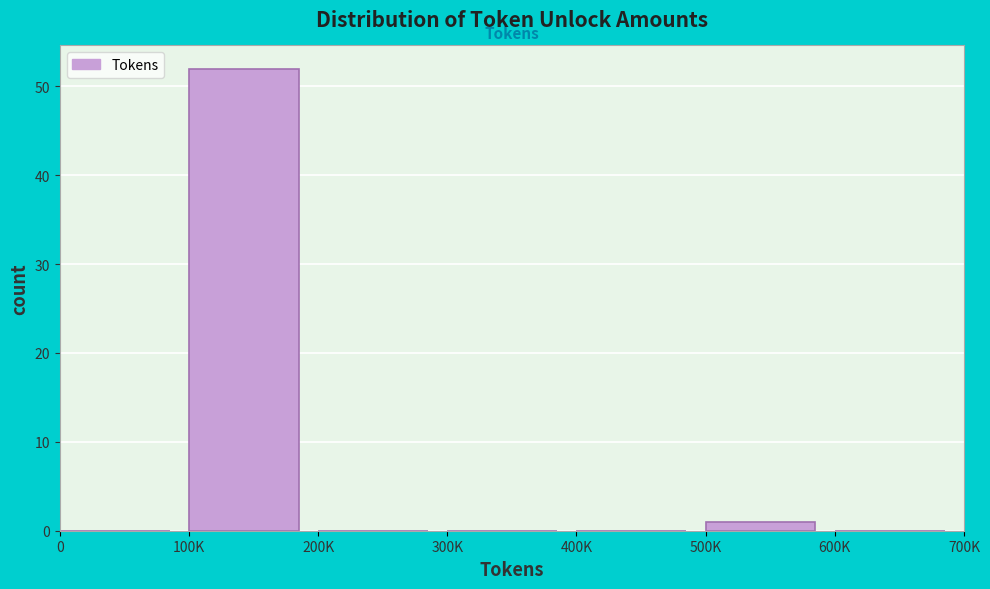

Reading left to right, transcribe all the data shown in this chart.

0=0	100K=52	200K=0	300K=0	400K=0	500K=1	600K=0